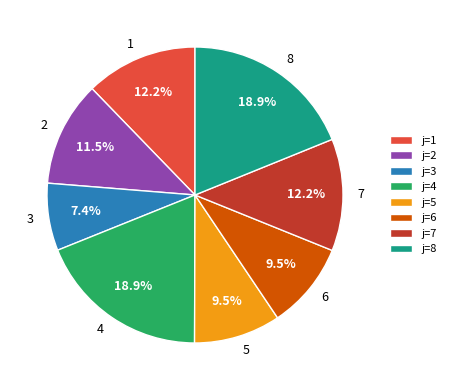

Is the sum of 7 and 6 greater than half?

No